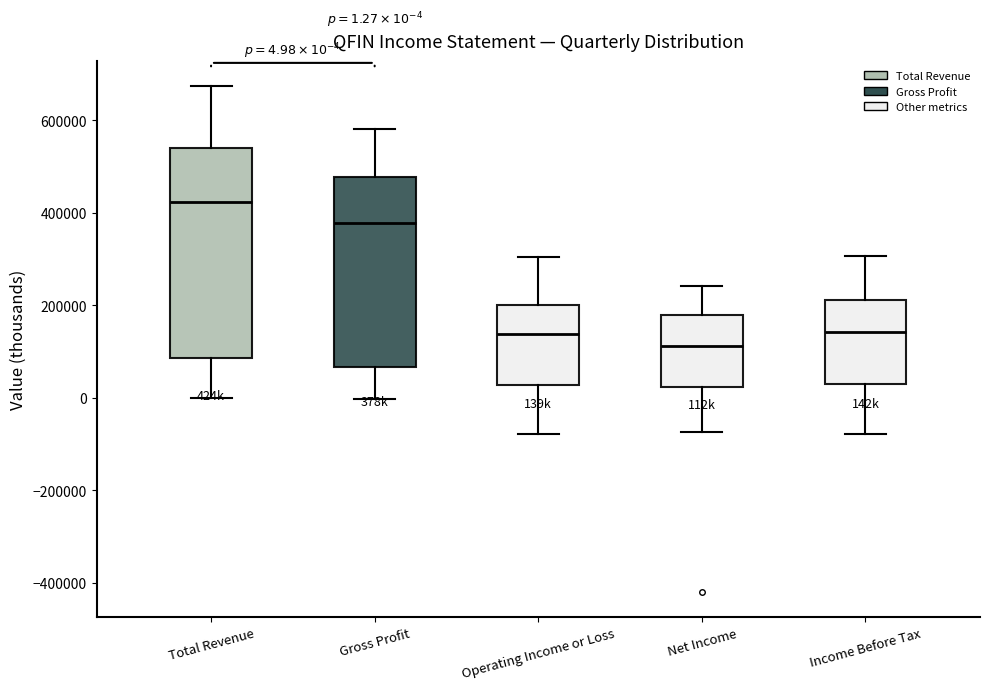

Which box is the tallest, from its lower edge to its upper edge?

Total Revenue